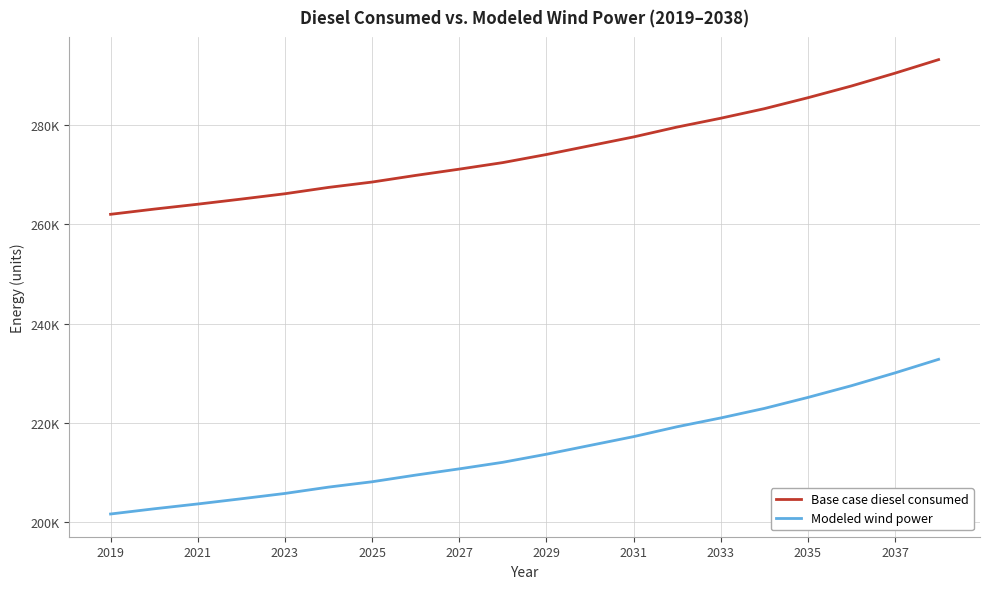

What is the value of the Modeled wind power point at the 9th from the left?

210723.9